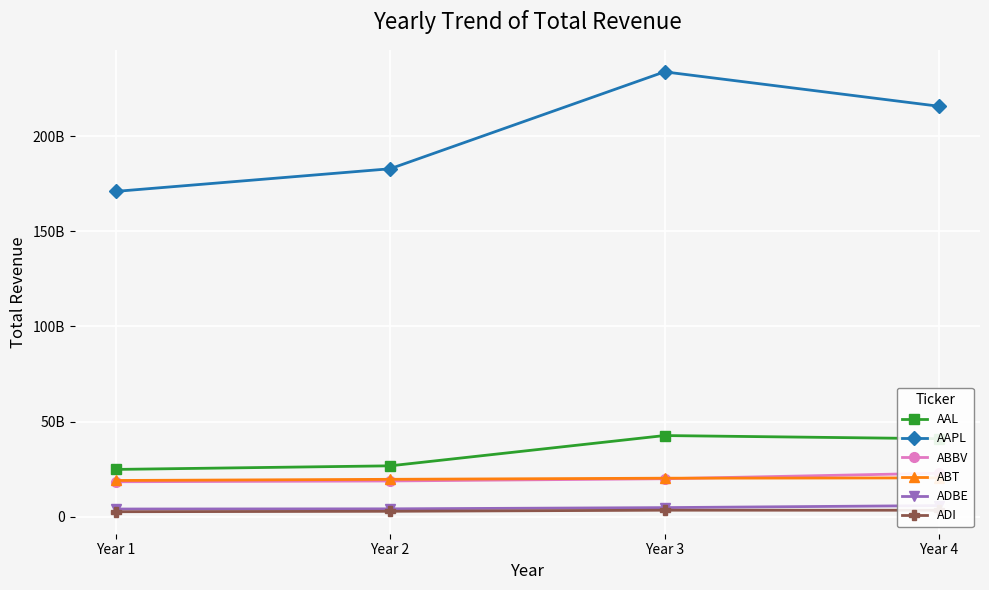

Between Year 1 and Year 3, which series saw the biggest shift?

AAPL